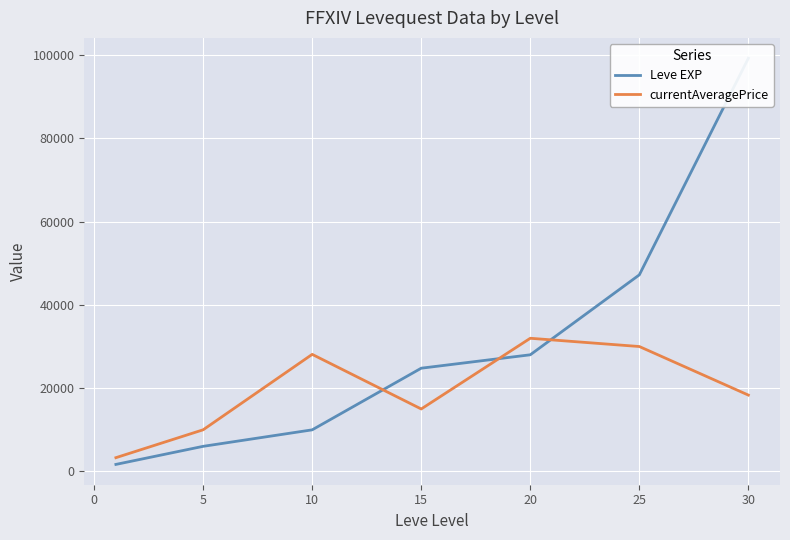

What is the difference between the second highest and second lowest values in the Leve EXP series?

41170